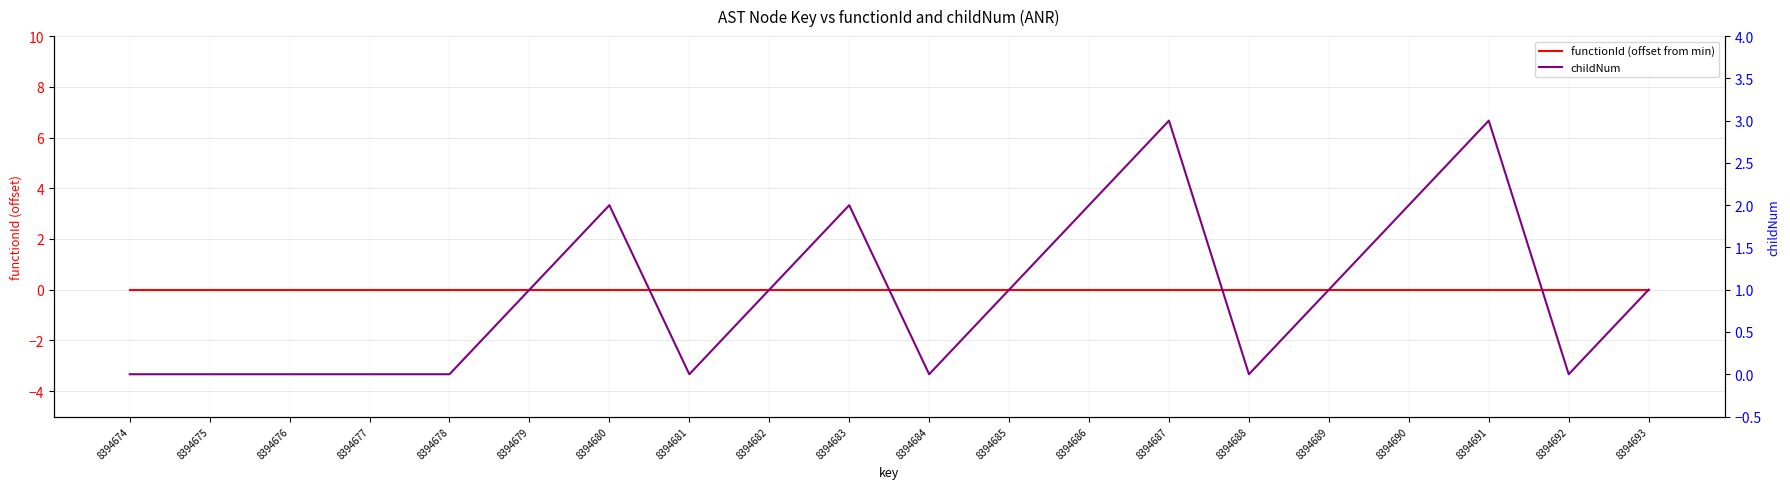

What are all the series names shown in the legend?

functionId (offset from min), childNum